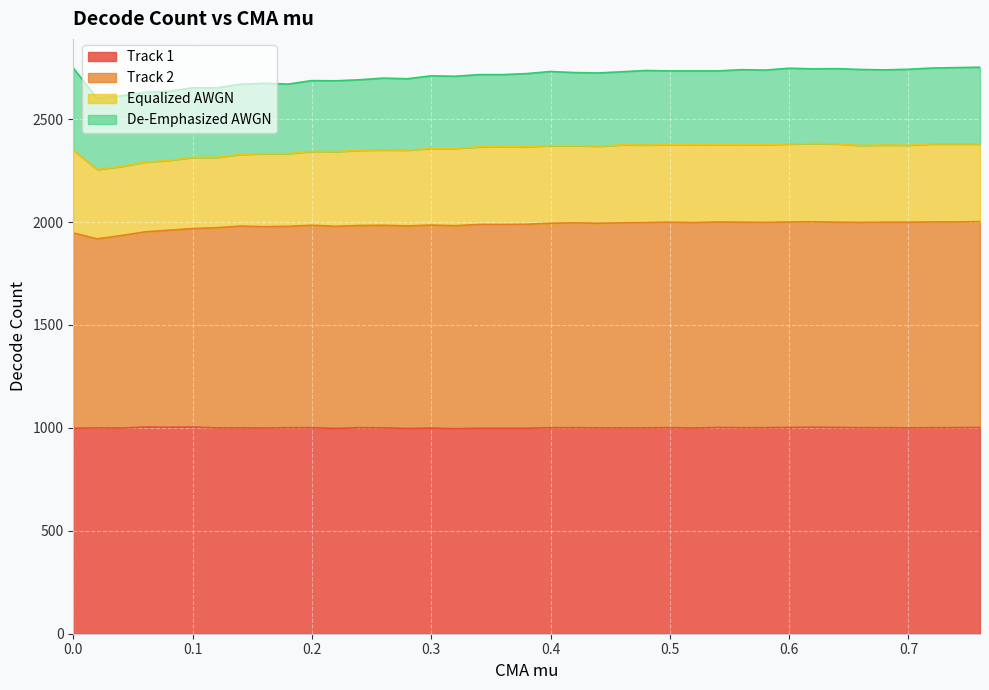

Where does the Track 2 series first go above 1989?

0.4